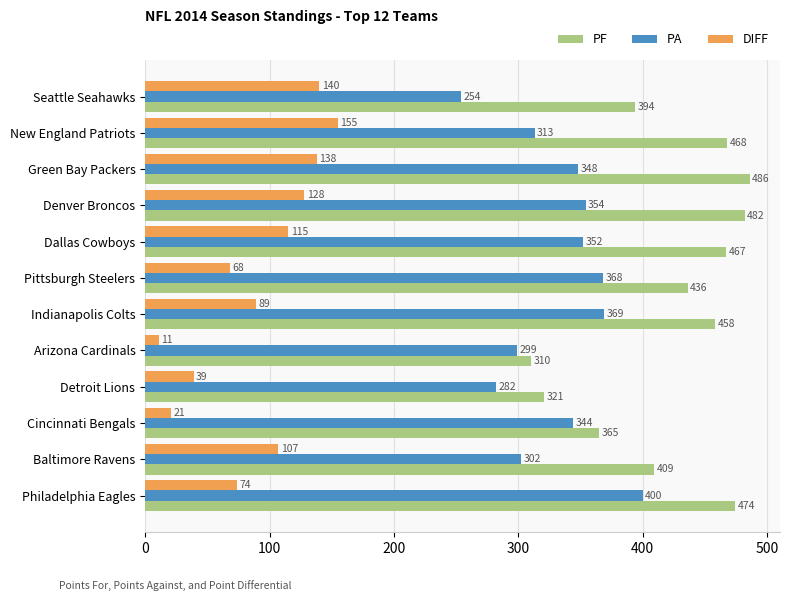

At how many categories does at least one series exceed 96?

12